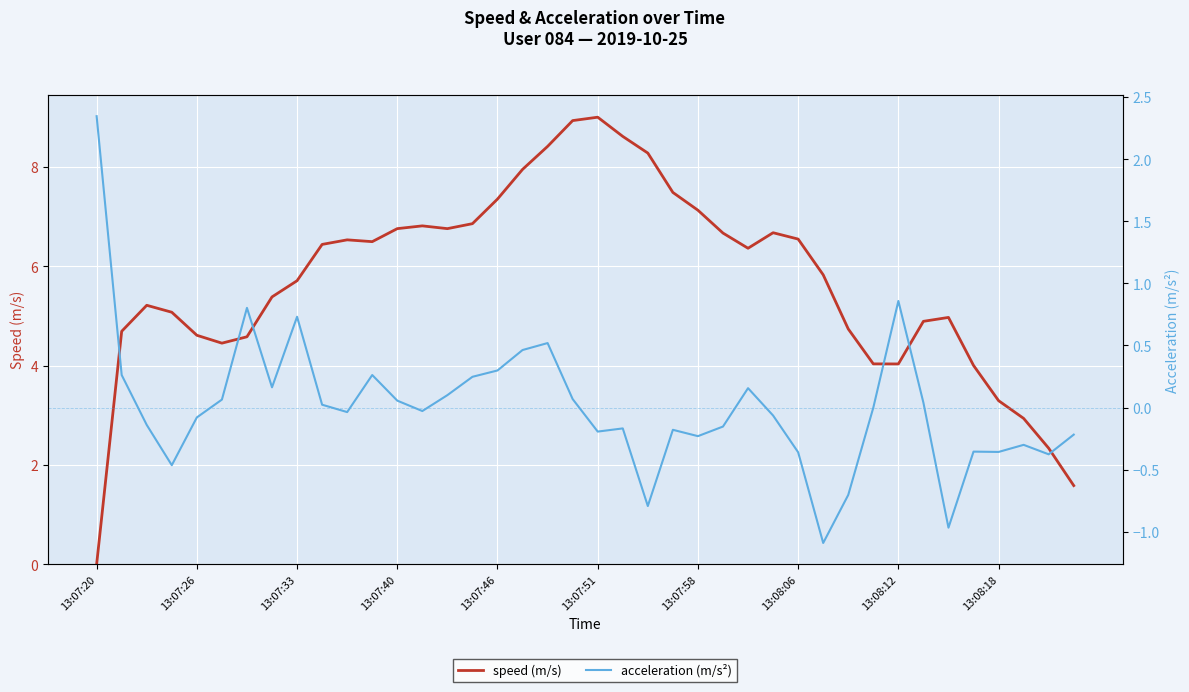

Where do acceleration (m/s²) and speed (m/s) first cross each other?

13:07:20 and 13:07:26